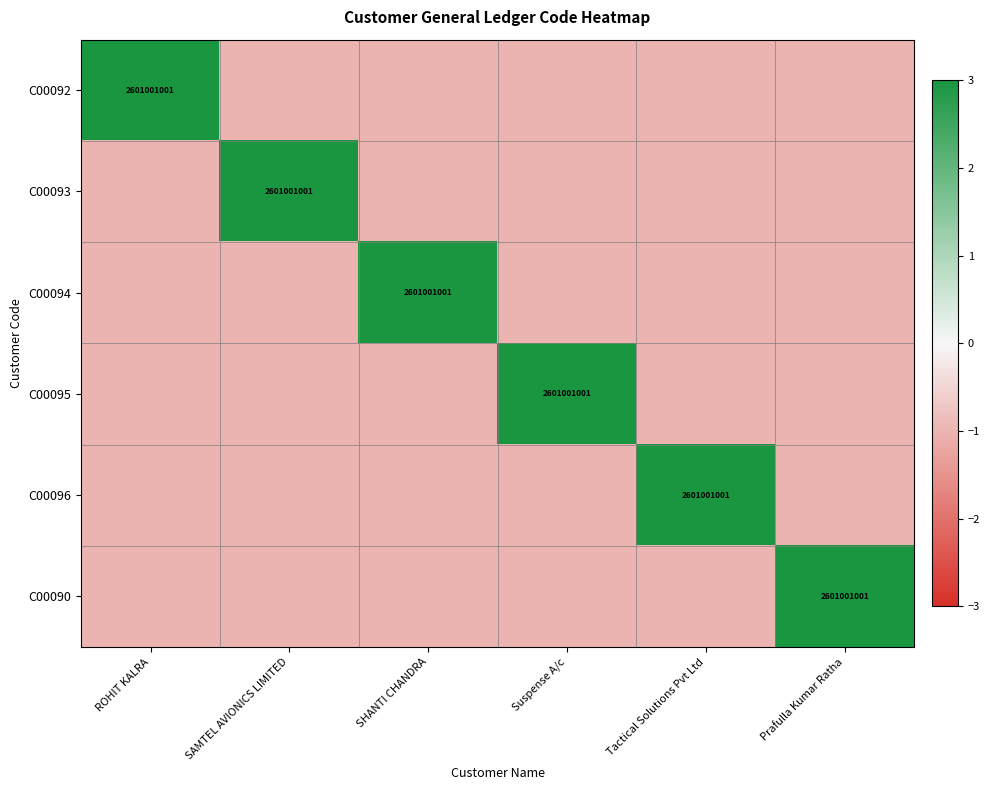

What is the greatest value displayed?

3